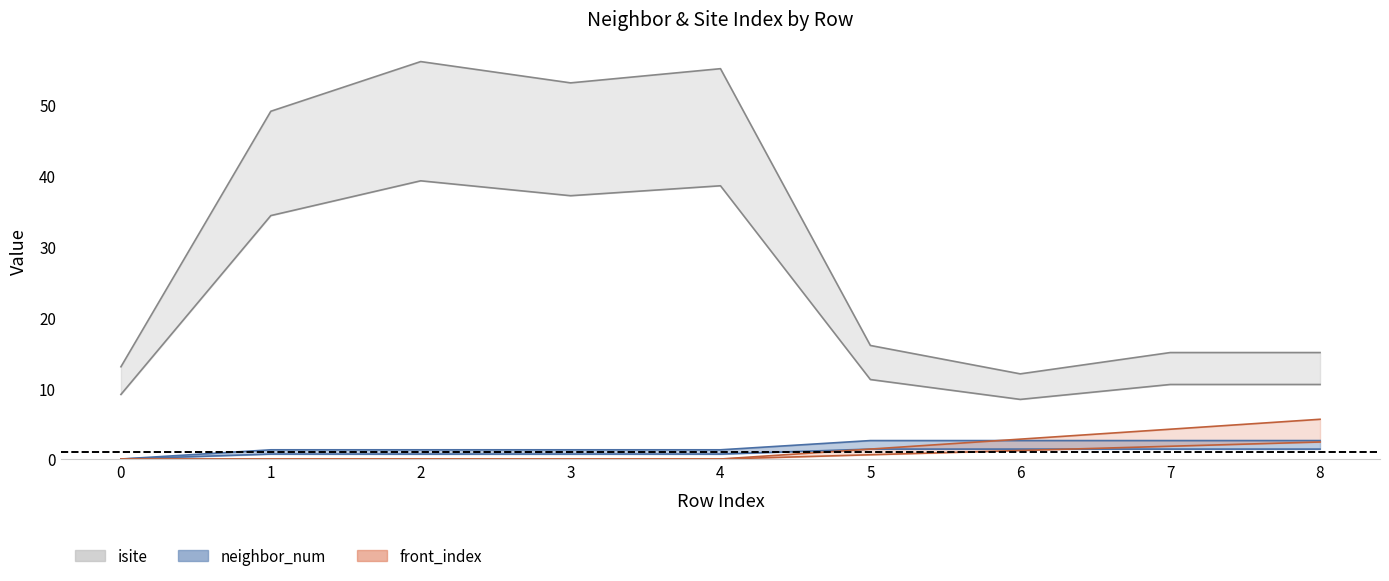

Reading left to right, transcribe all the data shown in this chart.

isite: 9.1	34.3	39.2	37.1	38.5	11.2	8.4	10.5	10.5
neighbor_num: 0.0	1.3	1.3	1.3	1.3	2.6	2.6	2.6	2.6
front_index: 0.0	0.0	0.0	0.0	0.0	1.4	2.8	4.2	5.6